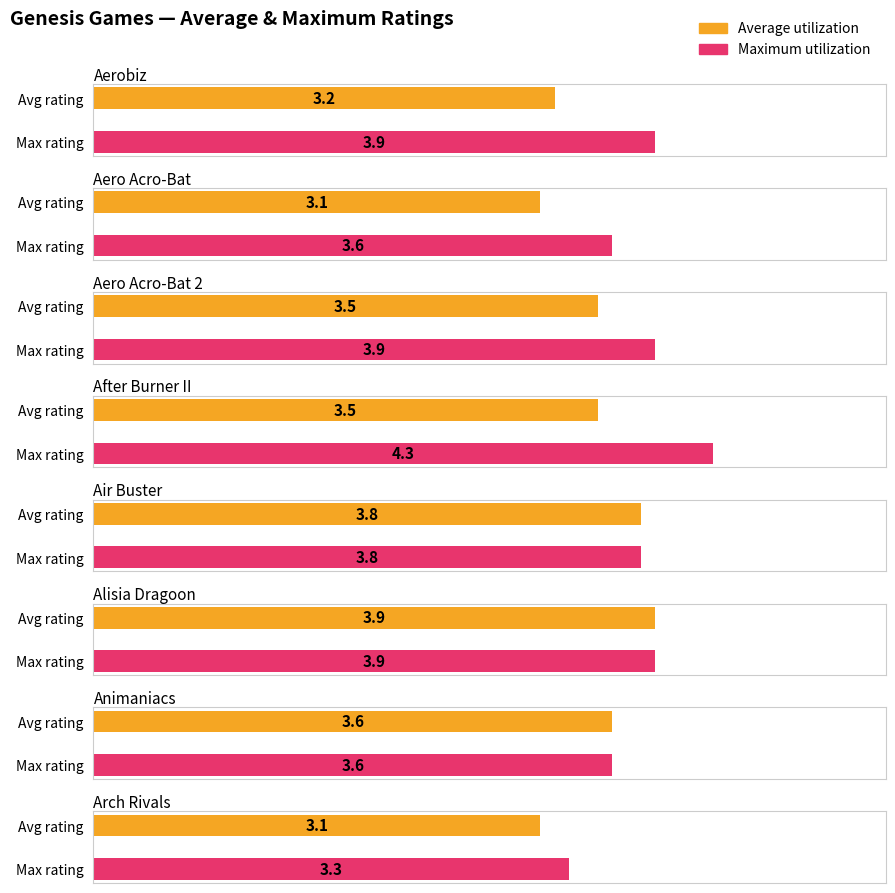

Is it true that Maximum utilization equals 2.3 at Aero Acro-Bat 2?

False